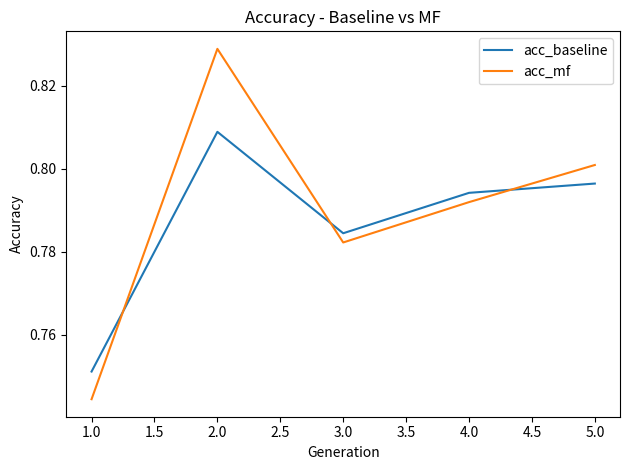

Which category has the highest value in the acc_mf series?

2.0